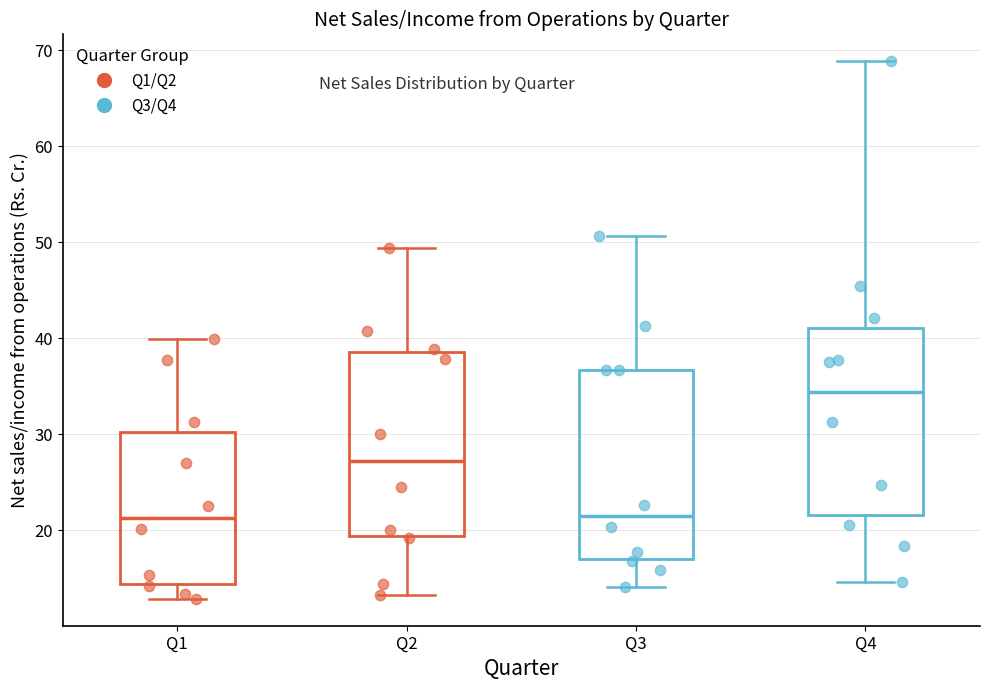

Reading left to right, read every box against the y-axis: the position of its median line, the range the box covers, and the ends of its whiskers. The values are not printed on the chart, so give them approximately, as read against the axis.

Q1: median 21, box 14 to 30, whiskers 13 to 40
Q2: median 27, box 19 to 39, whiskers 13 to 49
Q3: median 21, box 17 to 37, whiskers 14 to 51
Q4: median 34, box 22 to 41, whiskers 15 to 69